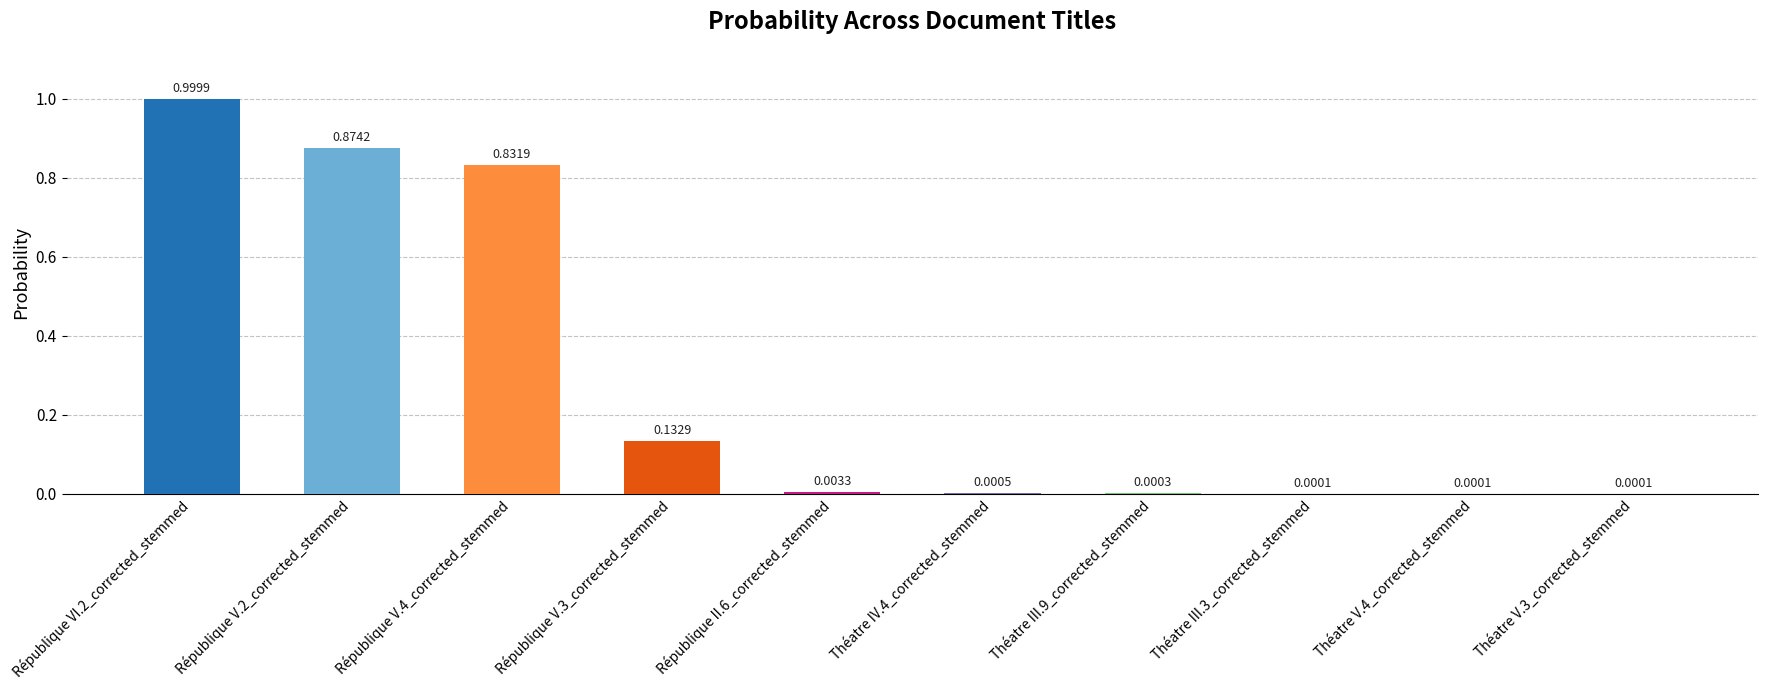

Between Théatre III.3_corrected_stemmed and République V.3_corrected_stemmed, which is larger?

République V.3_corrected_stemmed